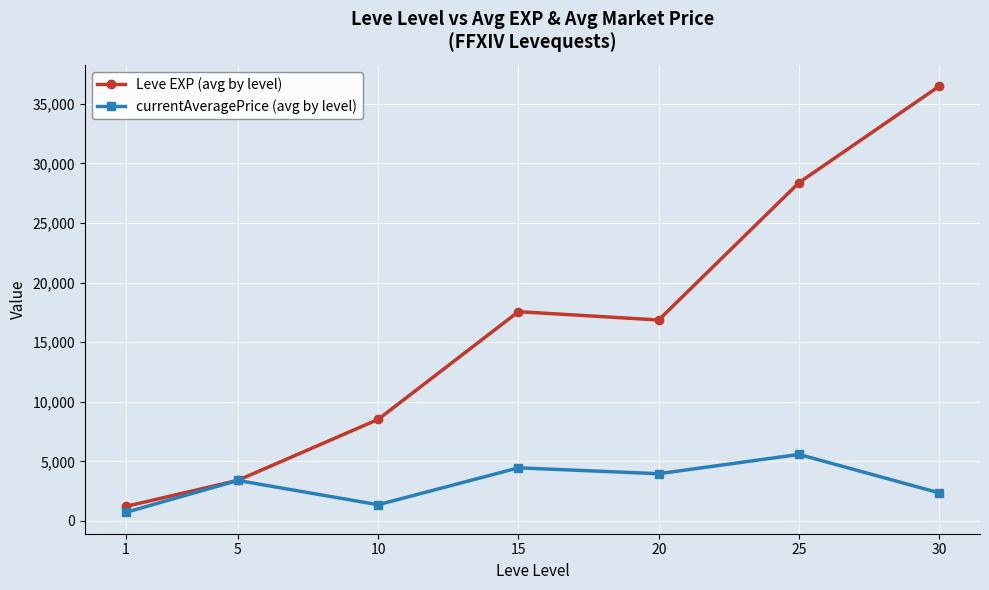

Which category has the highest value across all series?

30